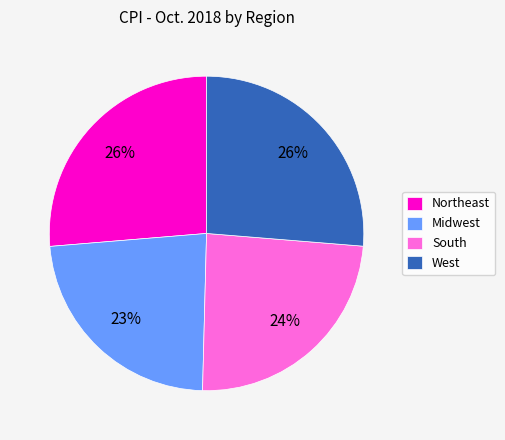

True or false: Midwest accounts for 10% of the total.

False